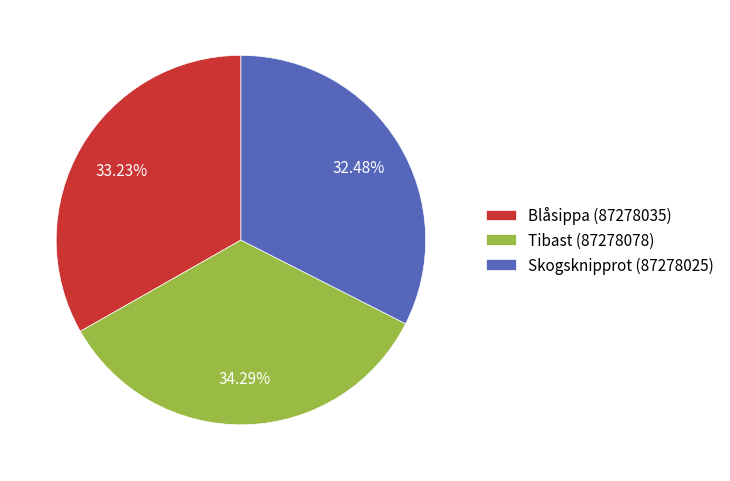

To the nearest percent, what is the difference between the Tibast (87278078) and Blåsippa (87278035) slice percentages?

1%